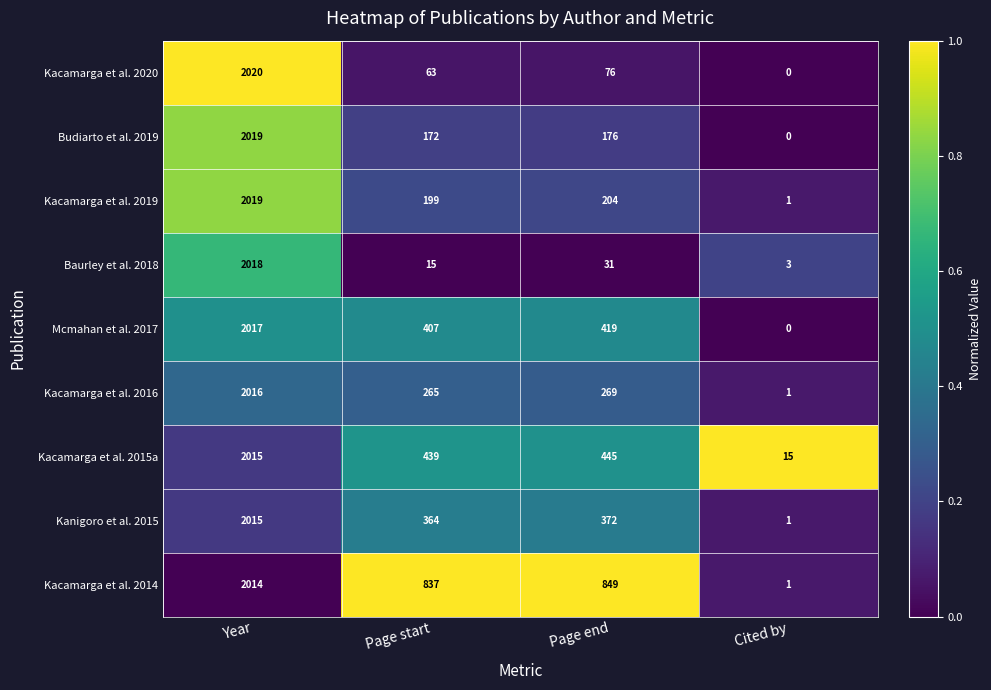

Which series has the widest spread of values?

Kacamarga et al. 2020